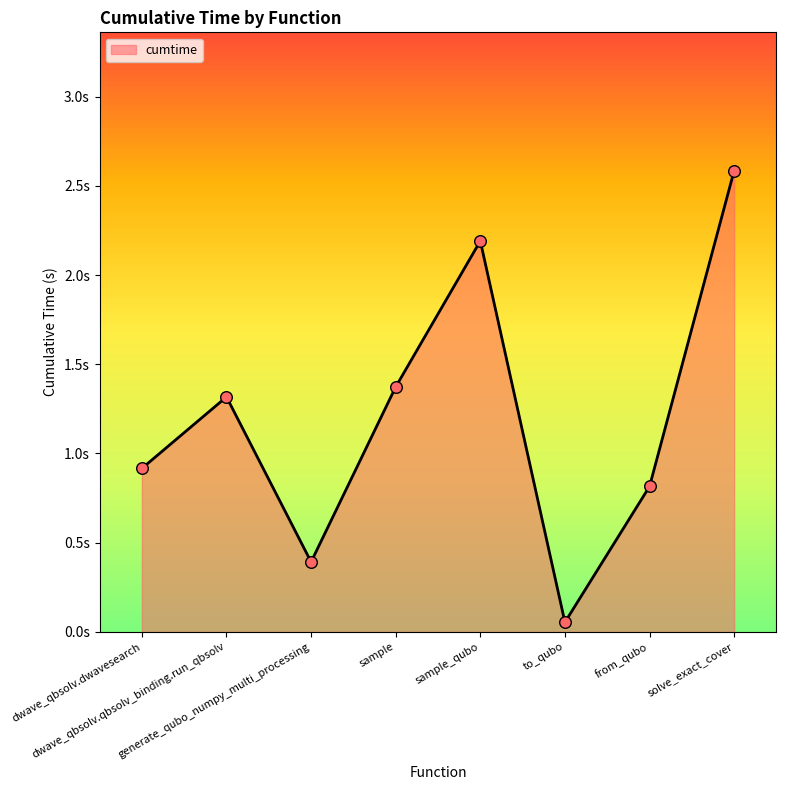

What is the change in value from dwave_qbsolv.dwavesearch to solve_exact_cover?

+1.7